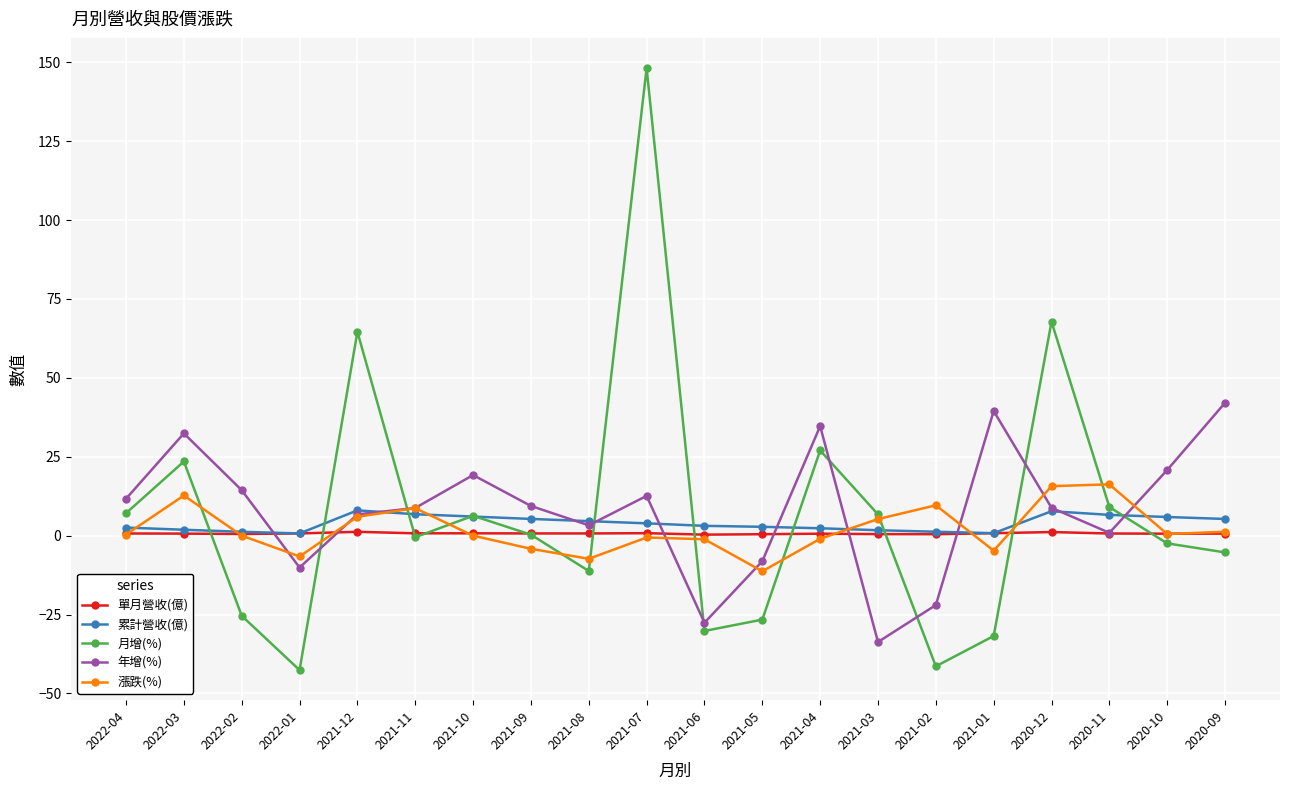

How many intersections are there between 月增(%) and 年增(%)?

8